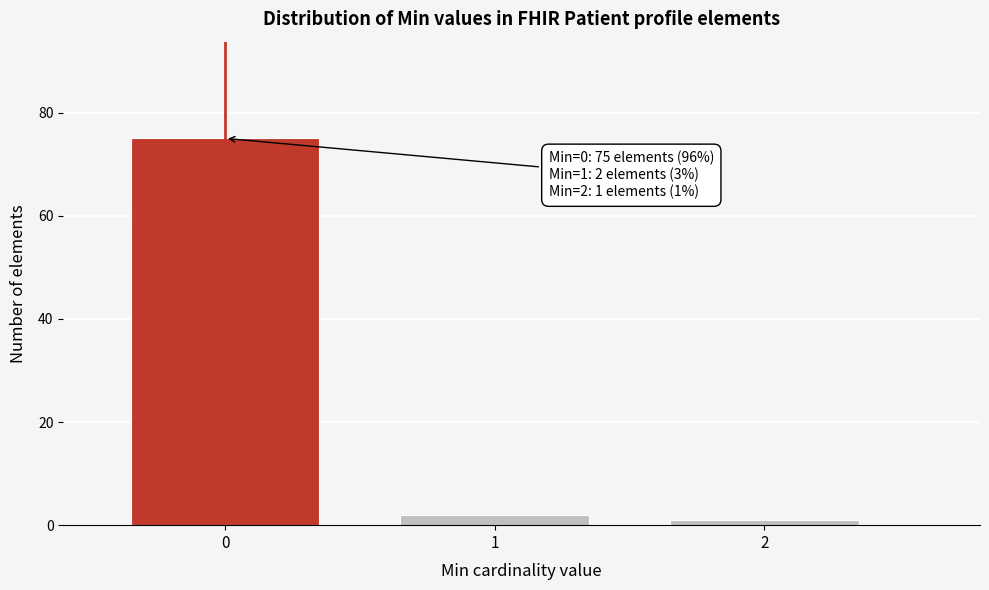

Reading left to right, transcribe all the data shown in this chart.

0=75	1=2	2=1